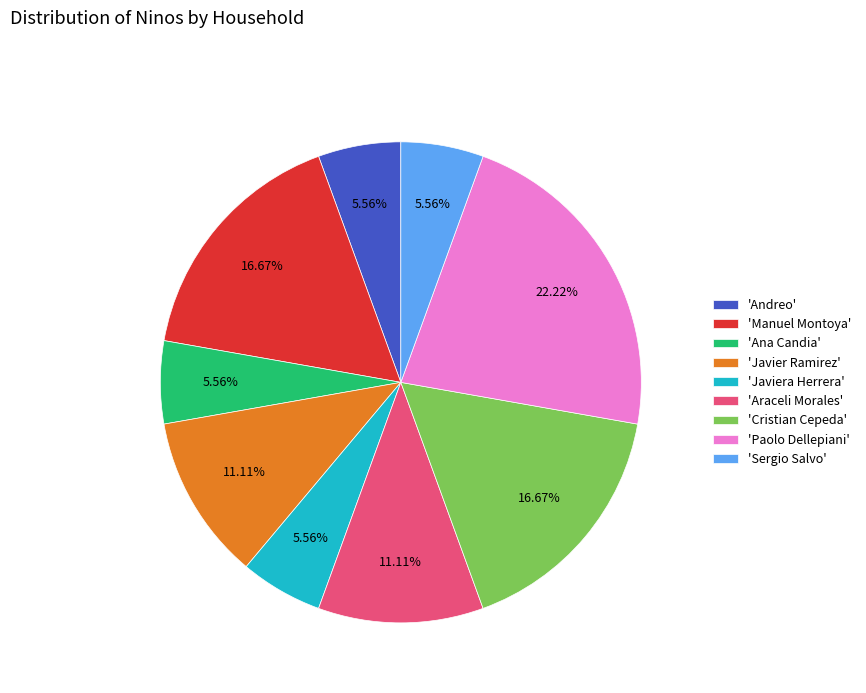

How many segments does this pie chart have?

9